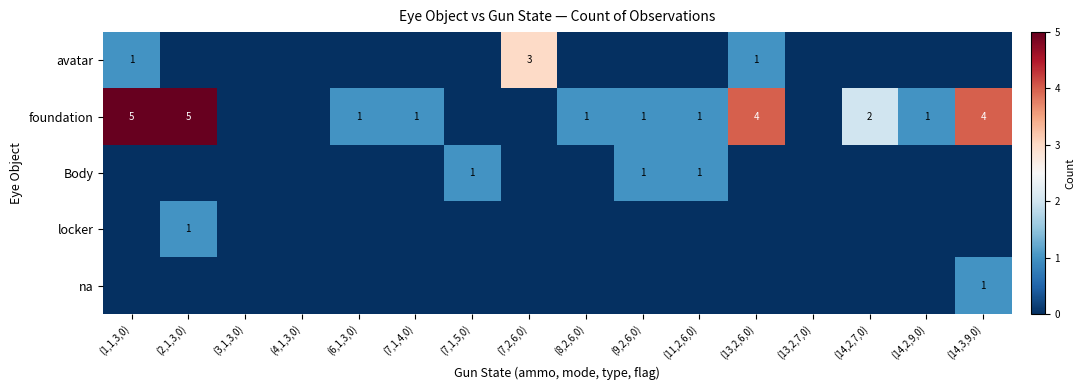

Is it true that avatar equals 3 at (7,2,6,0)?

True